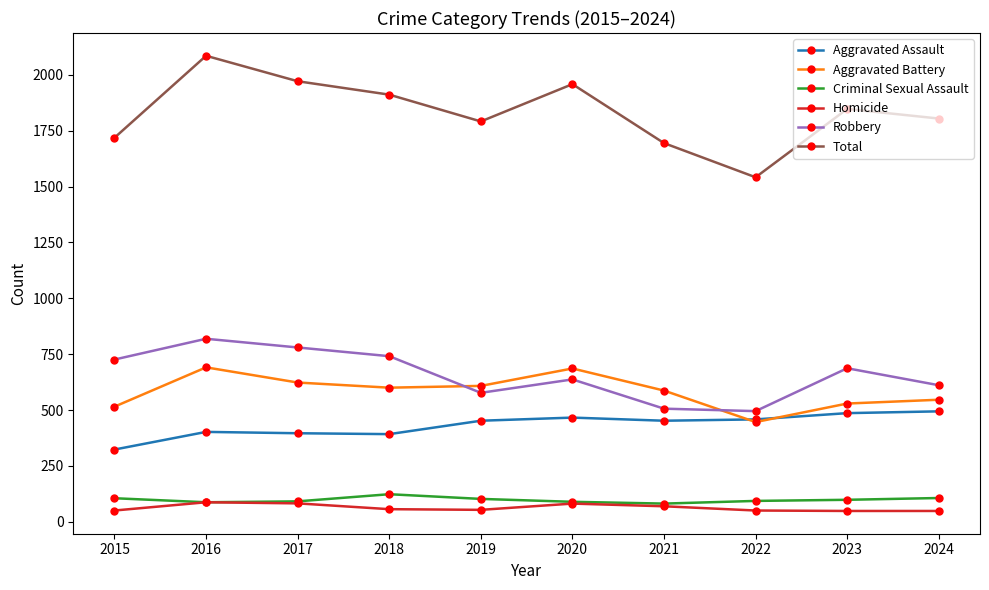

Is it true that Robbery equals 611 at 2024?

True